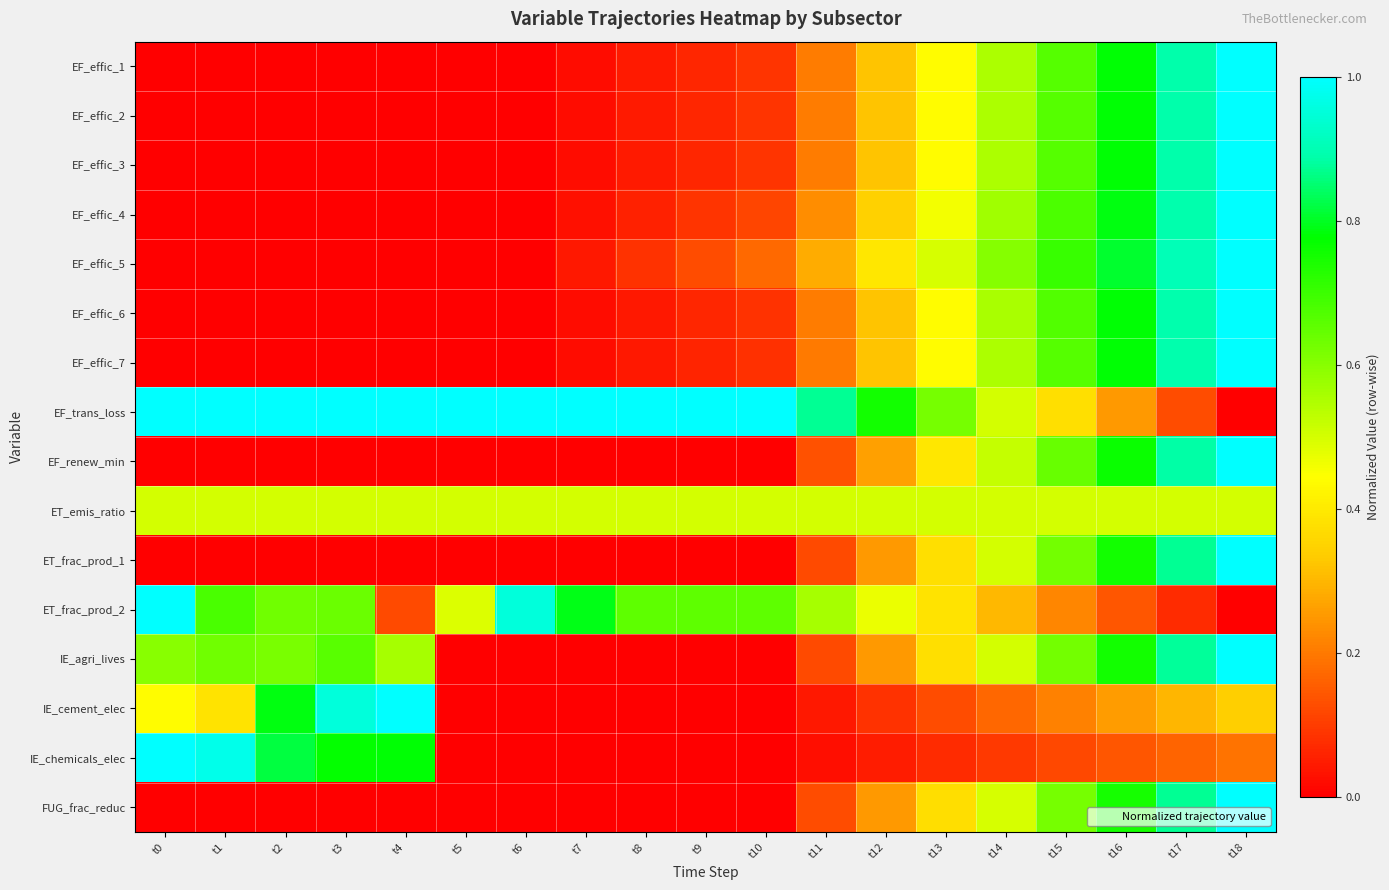

Which series changed the most between t4 and t11?

IE_cement_elec